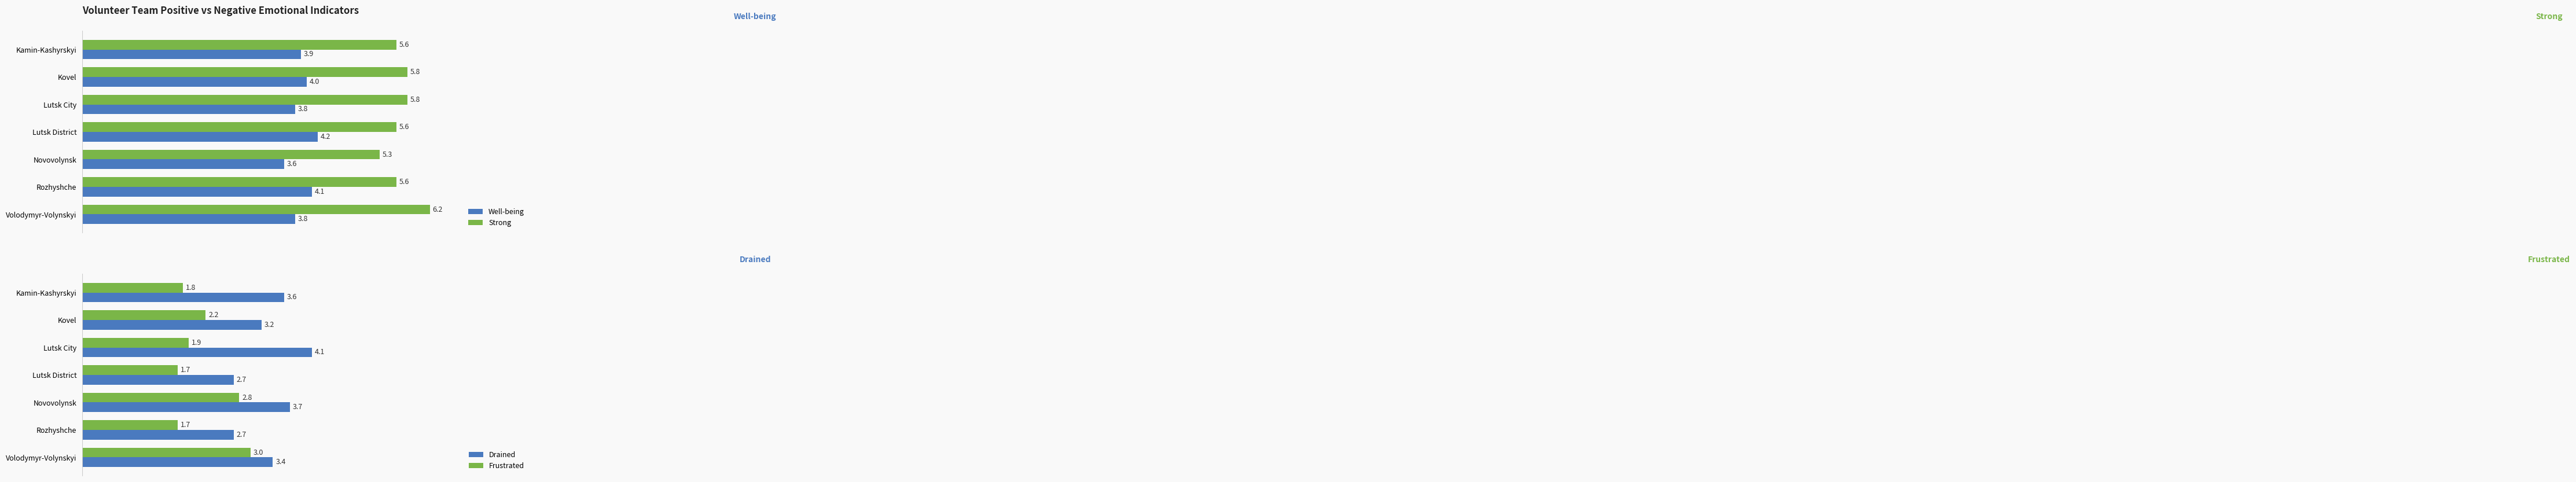

What are all the series names shown in the legend?

Well-being, Strong, Drained, Frustrated